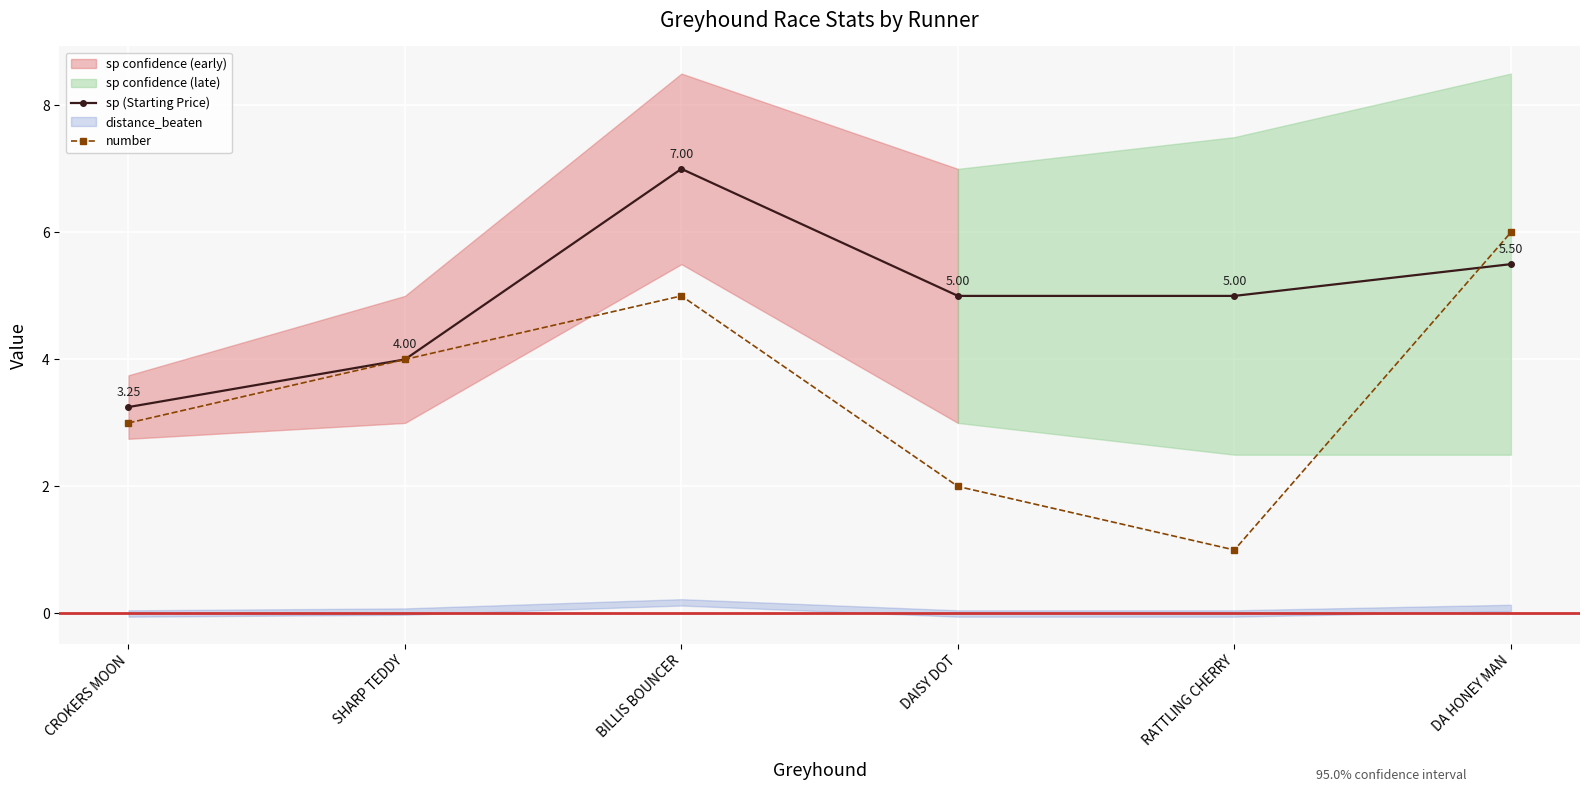

What value does the sp (Starting Price) series have at DA HONEY MAN?

5.5